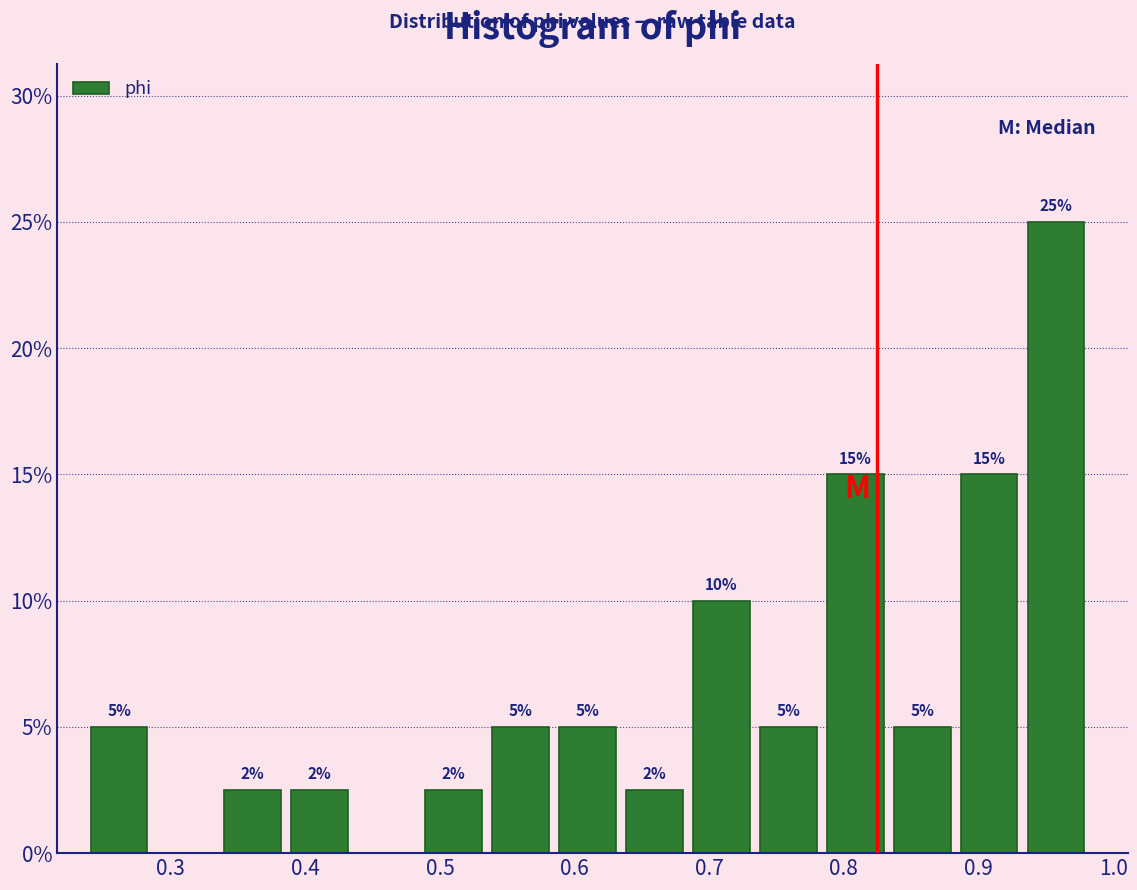

Which range on the x-axis has the tallest bar?

0.94 to 0.99